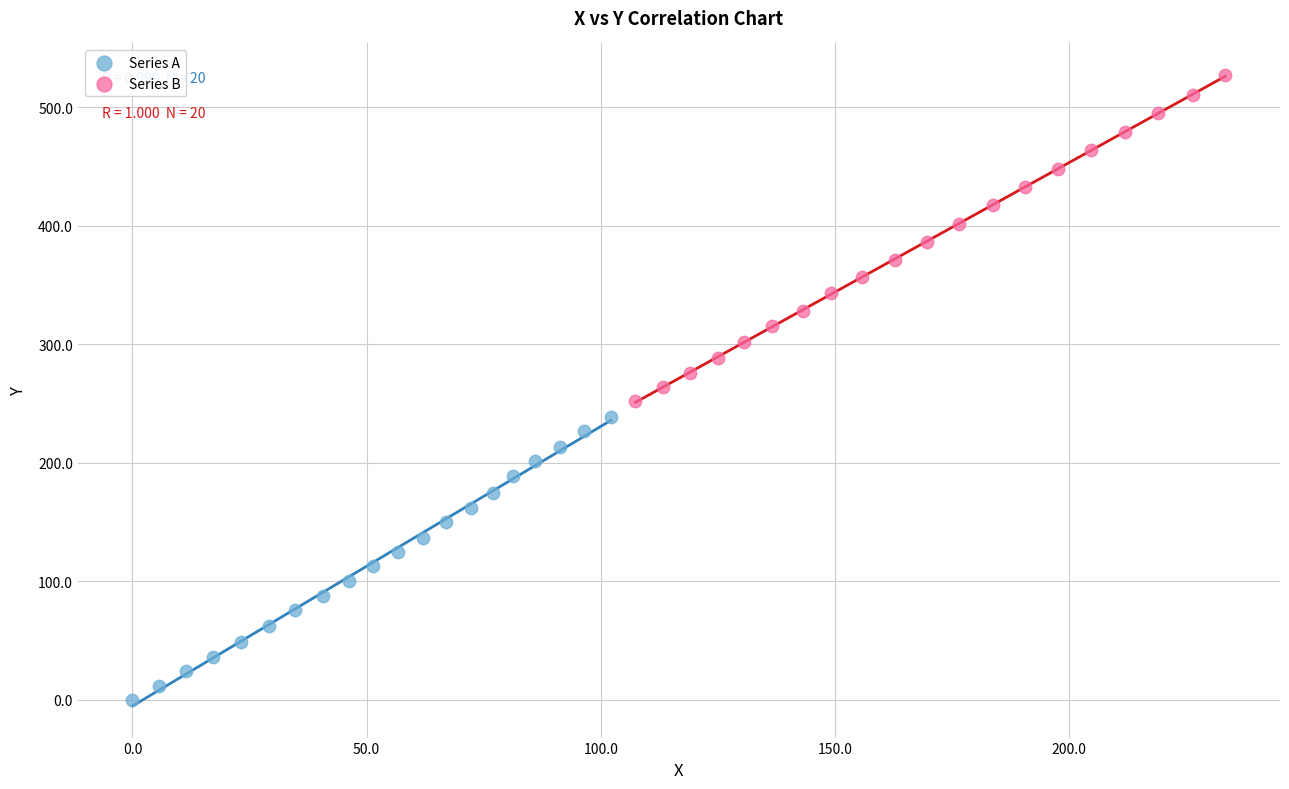

Which series has the largest Y range (max minus min)?

Series B